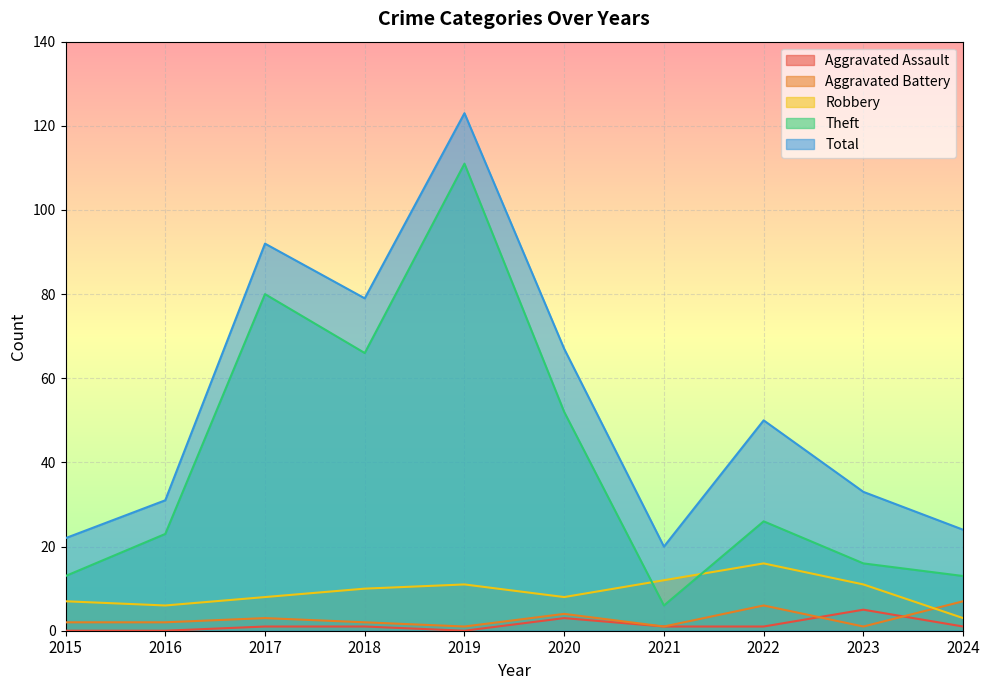

At which label is Theft closest to 58?

2020